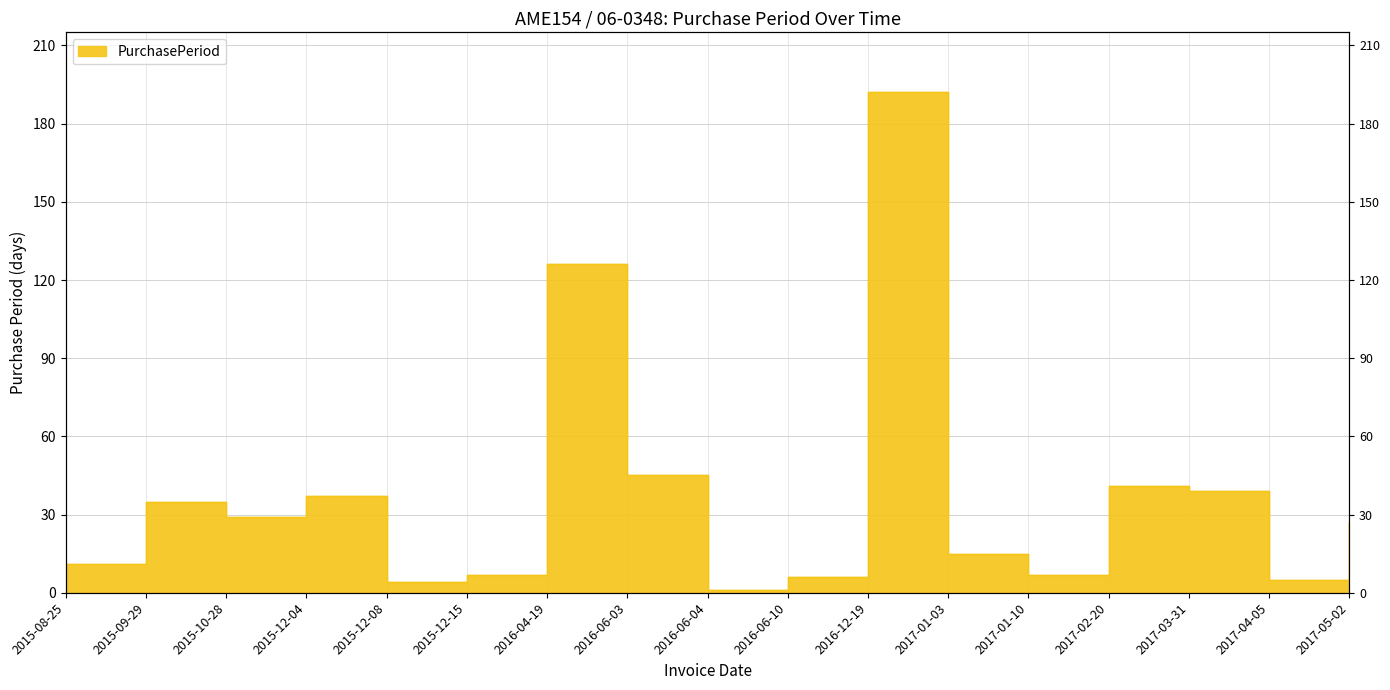

At which category does the data reach its first local peak?

2015-09-29